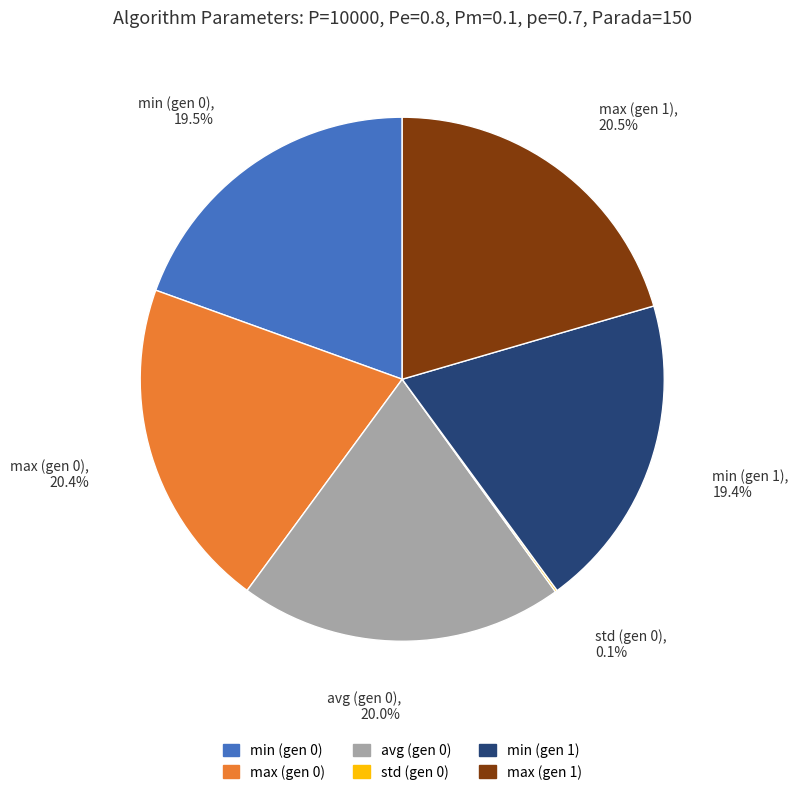

Between min (gen 0) and max (gen 0), which is larger?

max (gen 0)